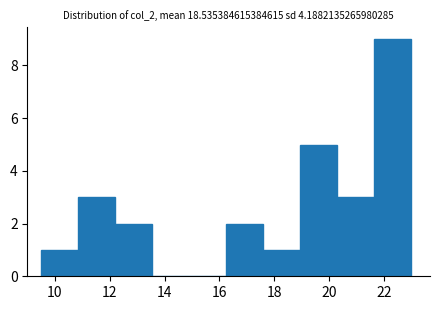

Over which range of the x-axis is the bar tallest?

21.65 to 23.00